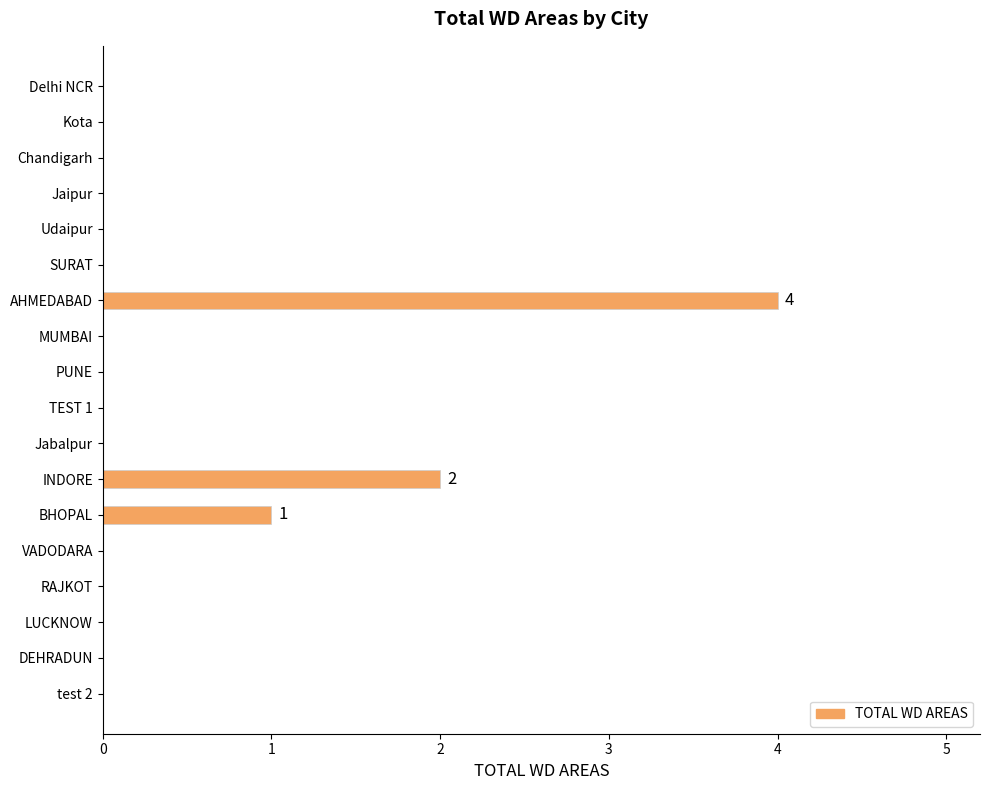

Is it true that the value at Jabalpur is 3?

False